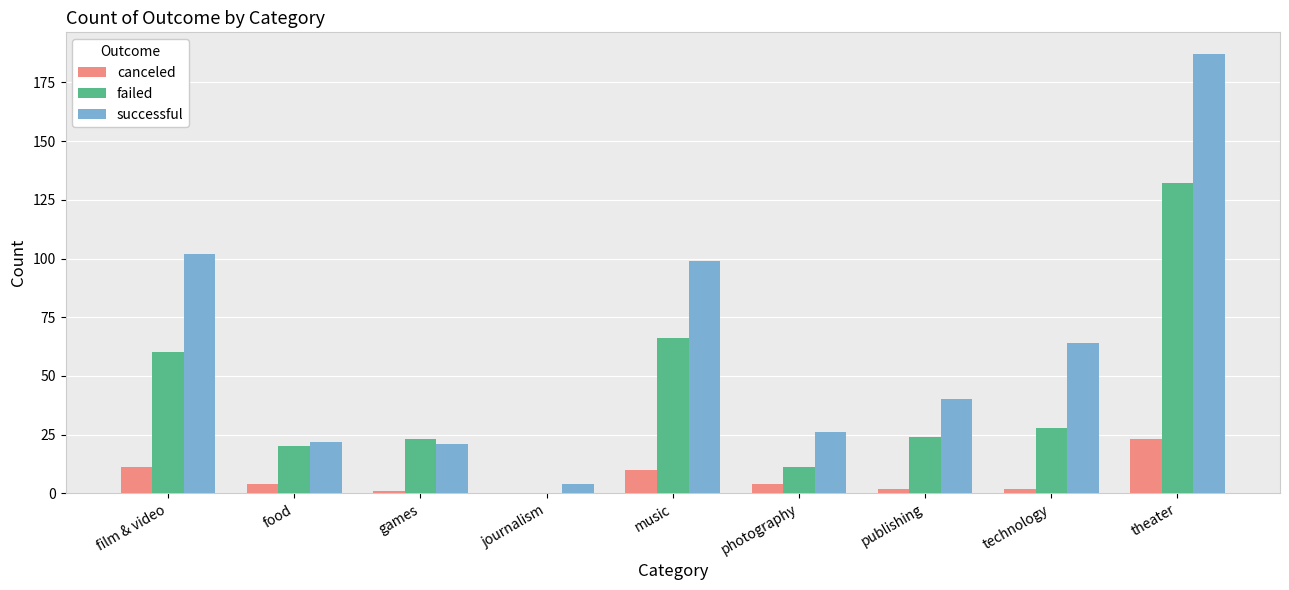

Reading left to right, list all the values displayed in this chart.

canceled: film & video=11	food=4	games=1	journalism=0	music=10	photography=4	publishing=2	technology=2	theater=23
failed: film & video=60	food=20	games=23	journalism=0	music=66	photography=11	publishing=24	technology=28	theater=132
successful: film & video=102	food=22	games=21	journalism=4	music=99	photography=26	publishing=40	technology=64	theater=187